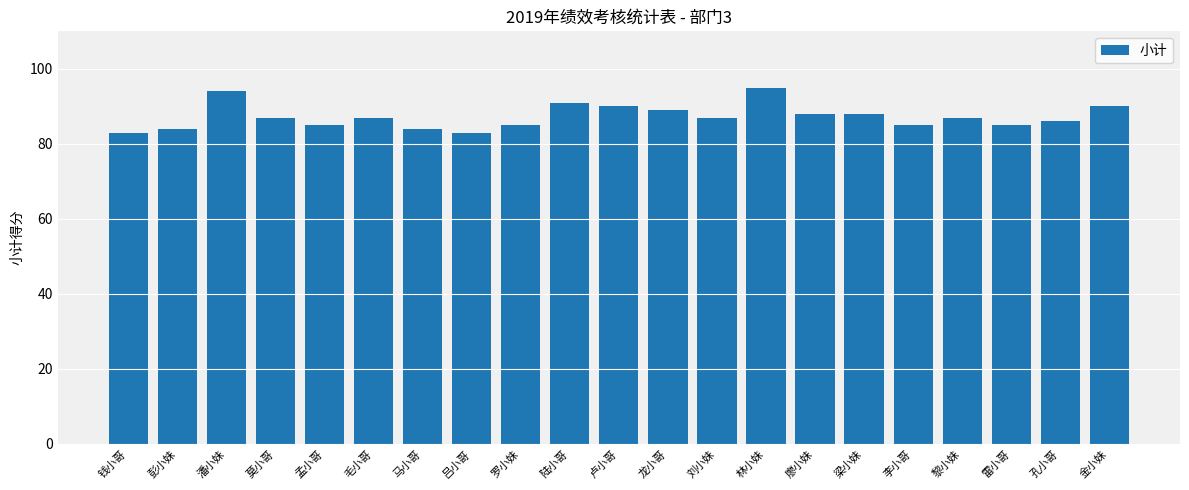

What is the smallest value displayed?

83